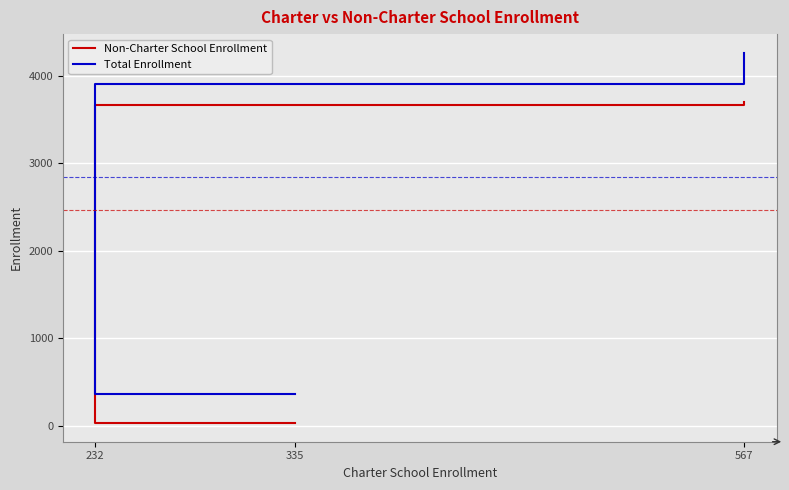

How many data points in Non-Charter School Enrollment are less than 3670?

1